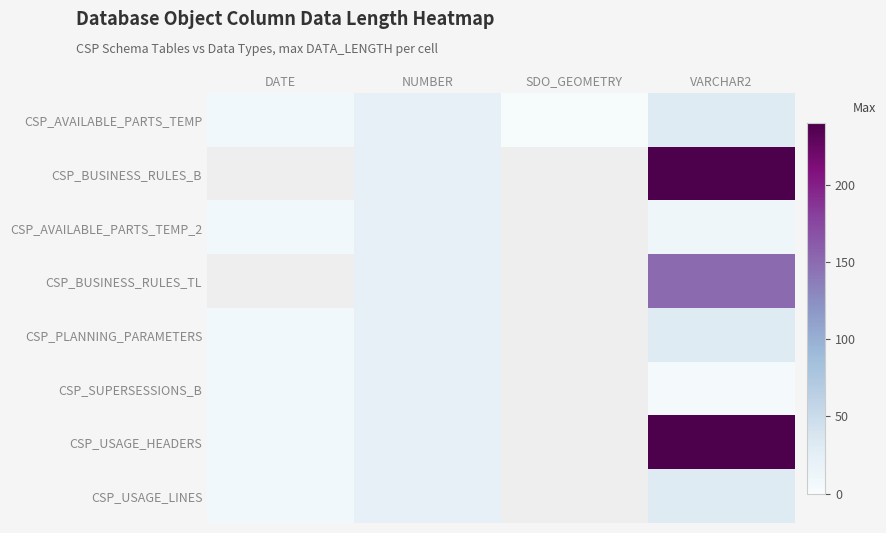

How many data points does each series have?

4